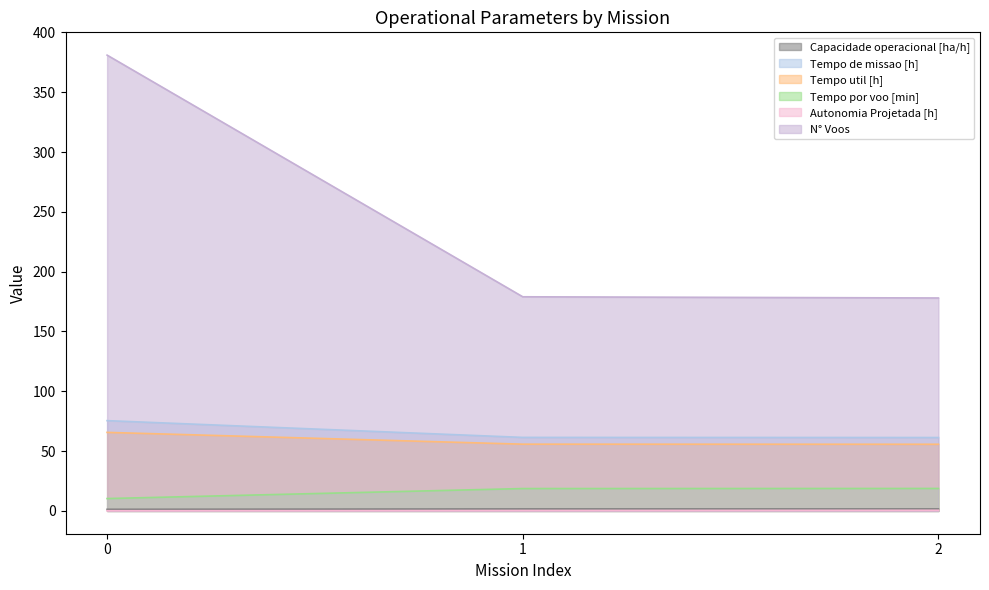

Is the value of N° Voos at 1 greater than the value of Tempo util [h] at 2?

Yes